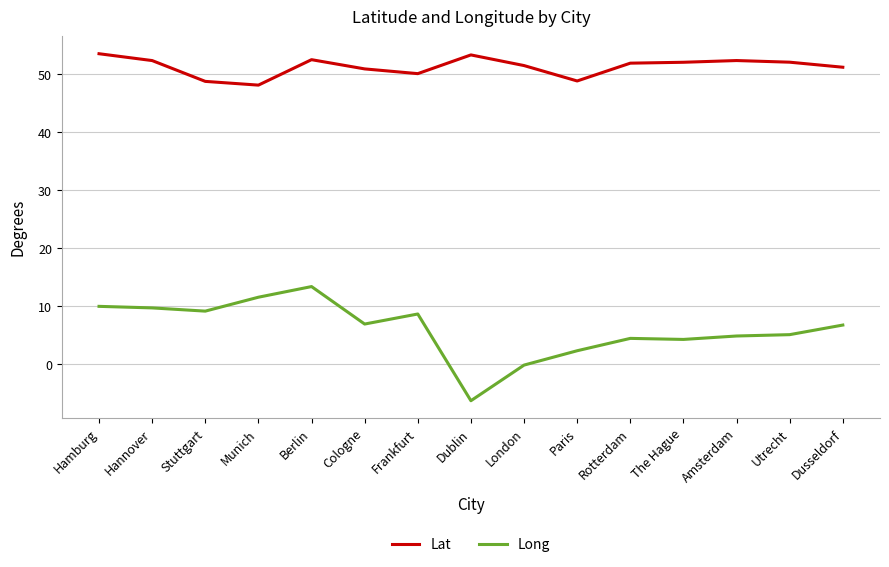

Does the chart display data point markers on the line(s)?

No